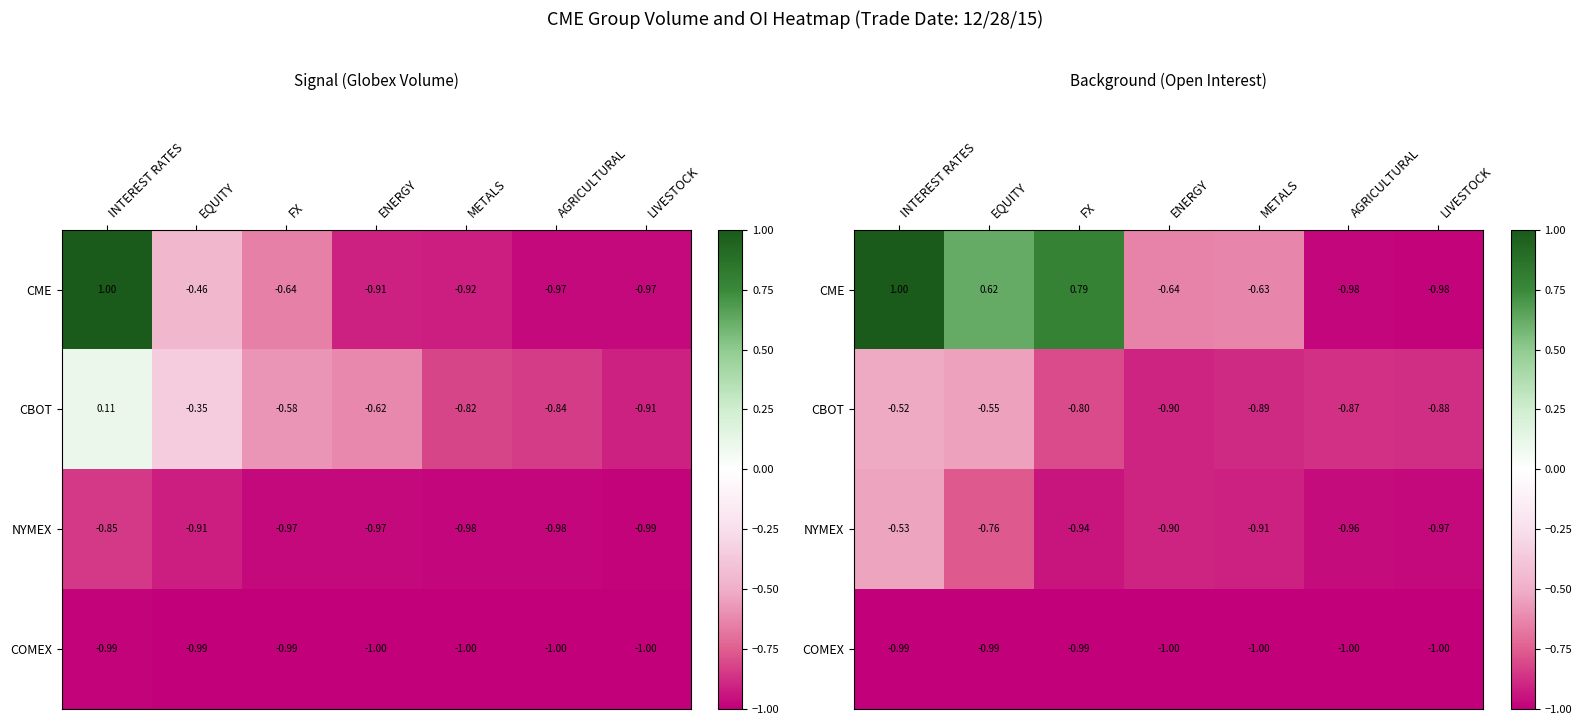

How many distinct data groups are displayed?

4